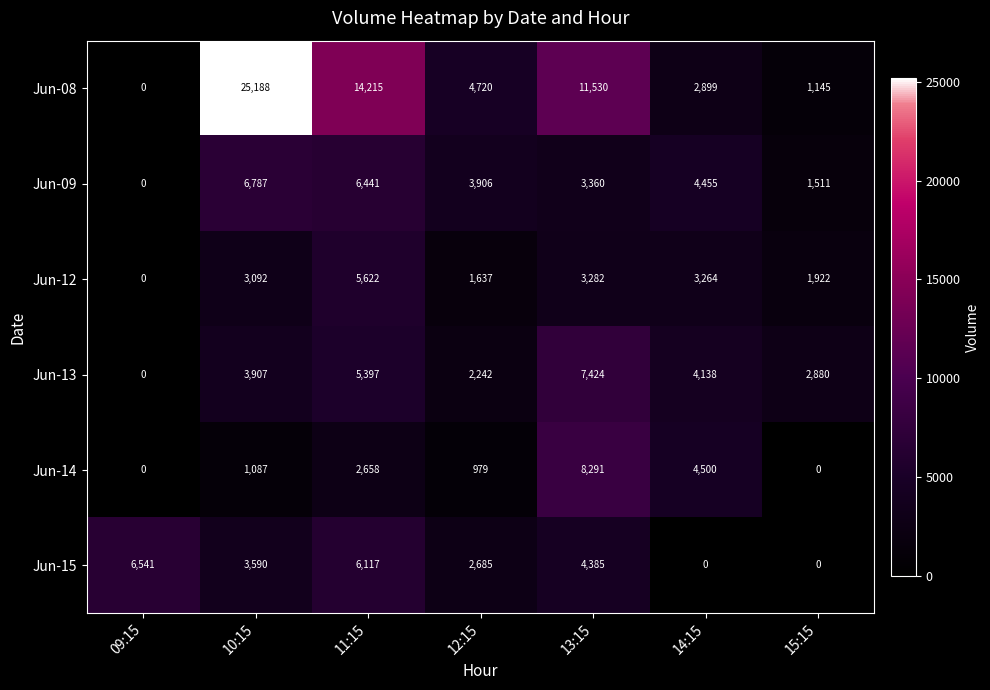

Where does the Jun-08 series first go above 4720?

10:15